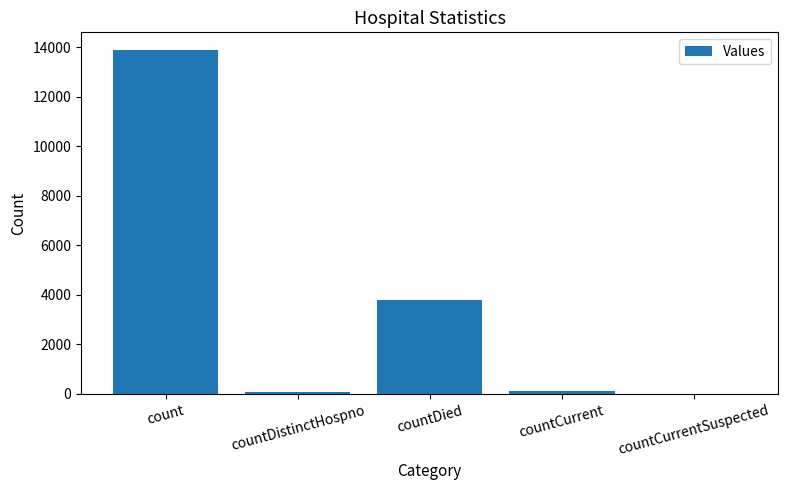

Is it true that the value at countDied is 3813?

True